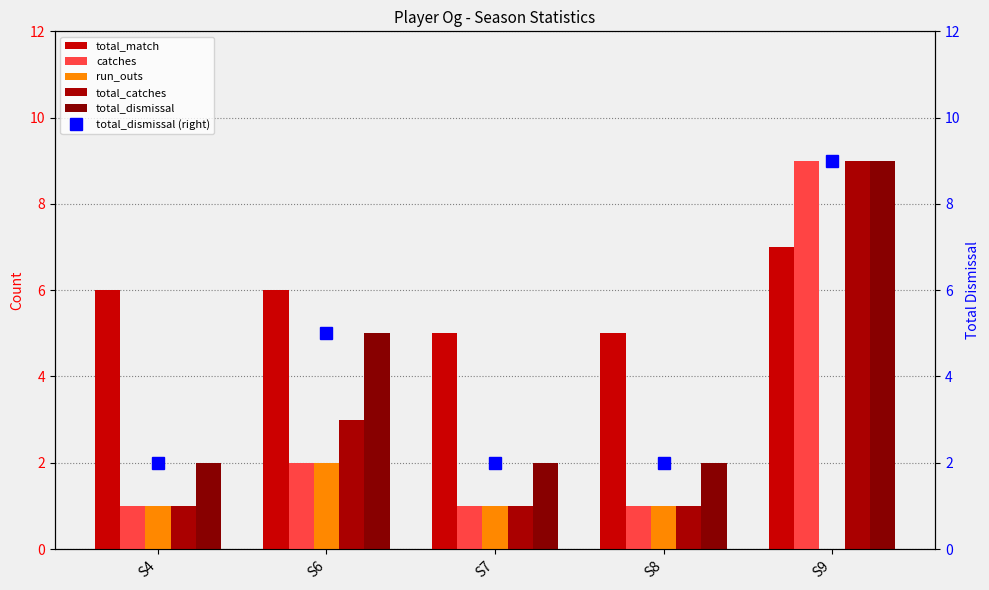

True or false: total_dismissal has a value of 5 at S6.

True